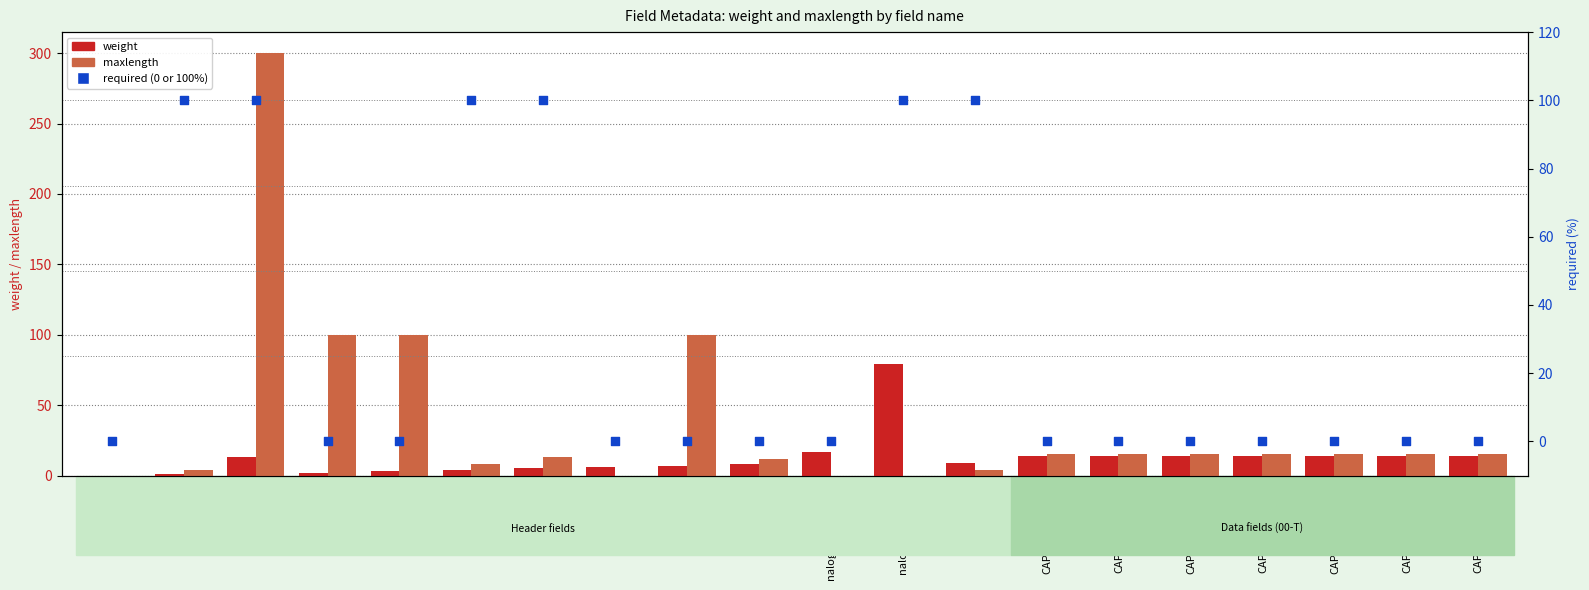

At which category is the sum across all series the highest?

CAEM